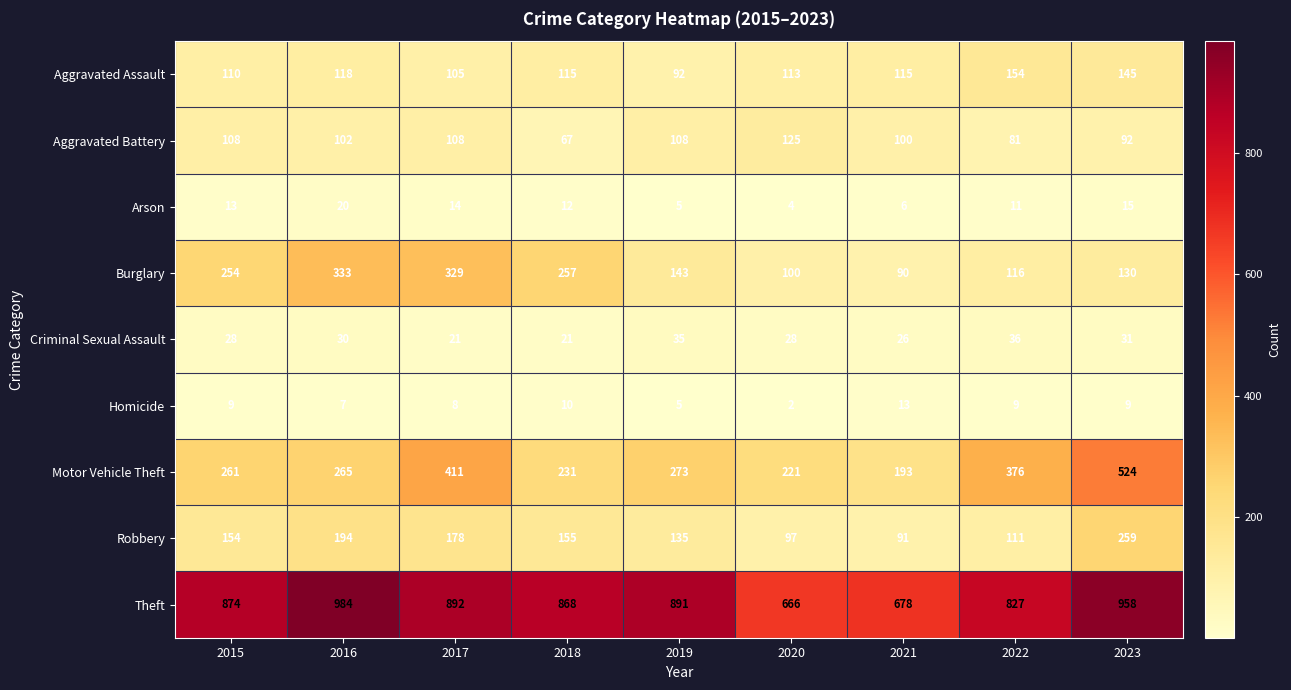

True or false: Arson has a value of 11 at 2022.

True